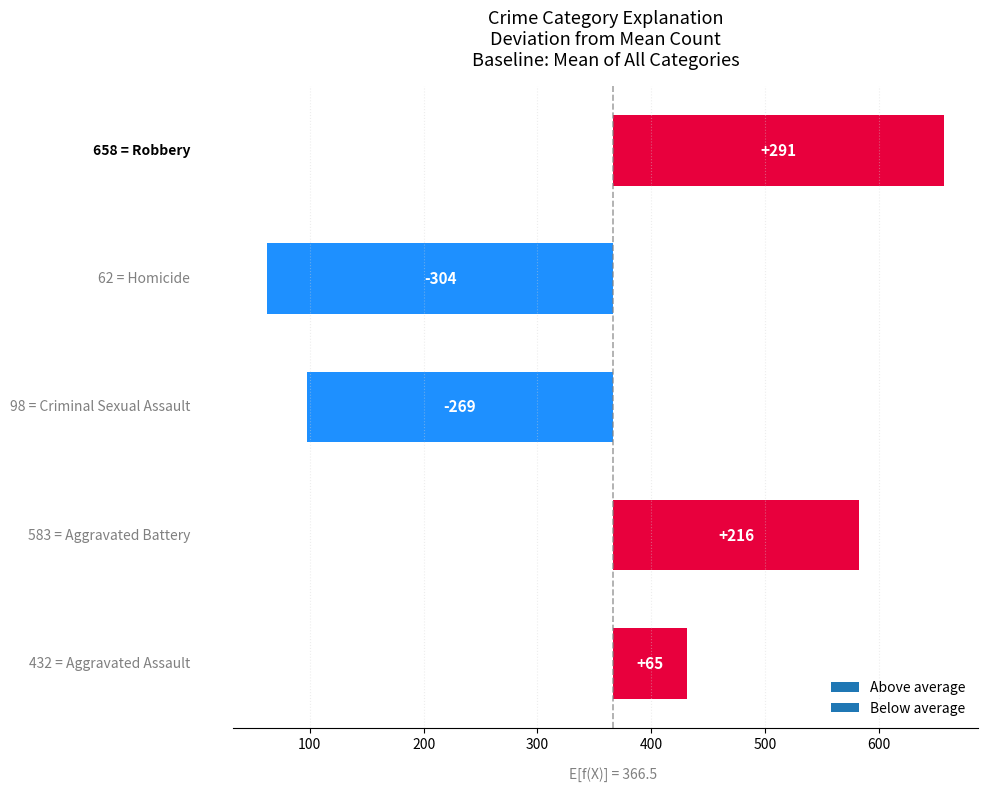

Is it true that Aggravated Assault equals 99 at 2018?

False